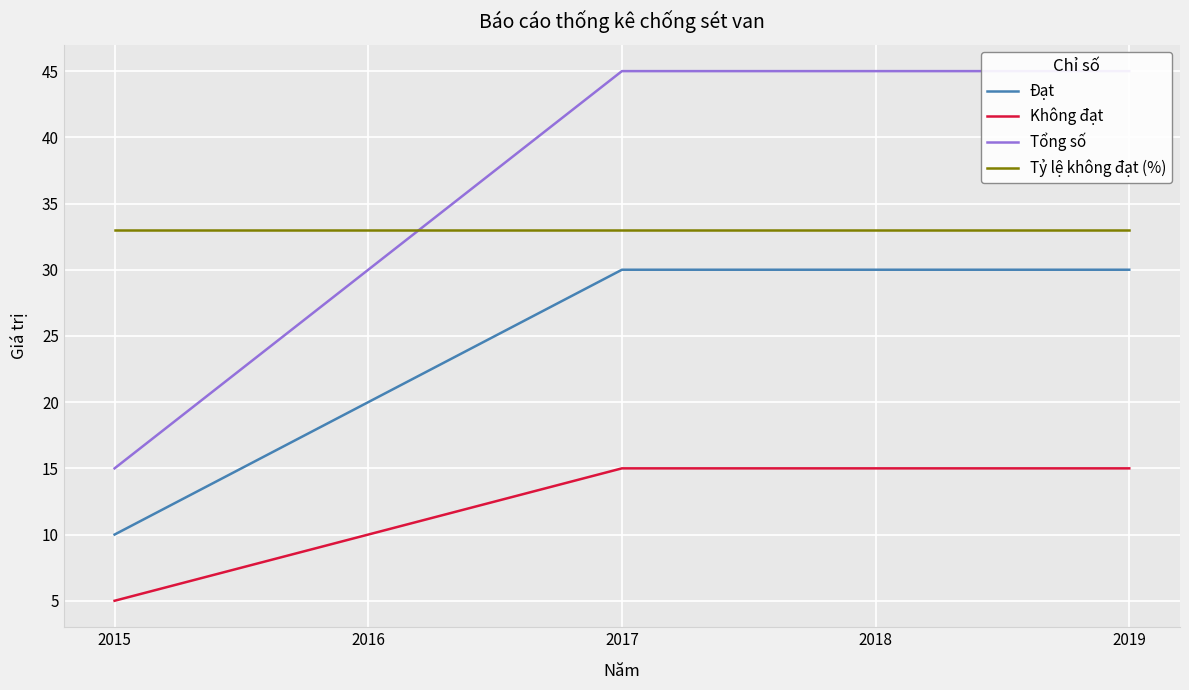

The Tổng số series shows 49 at 2016. True or false?

False